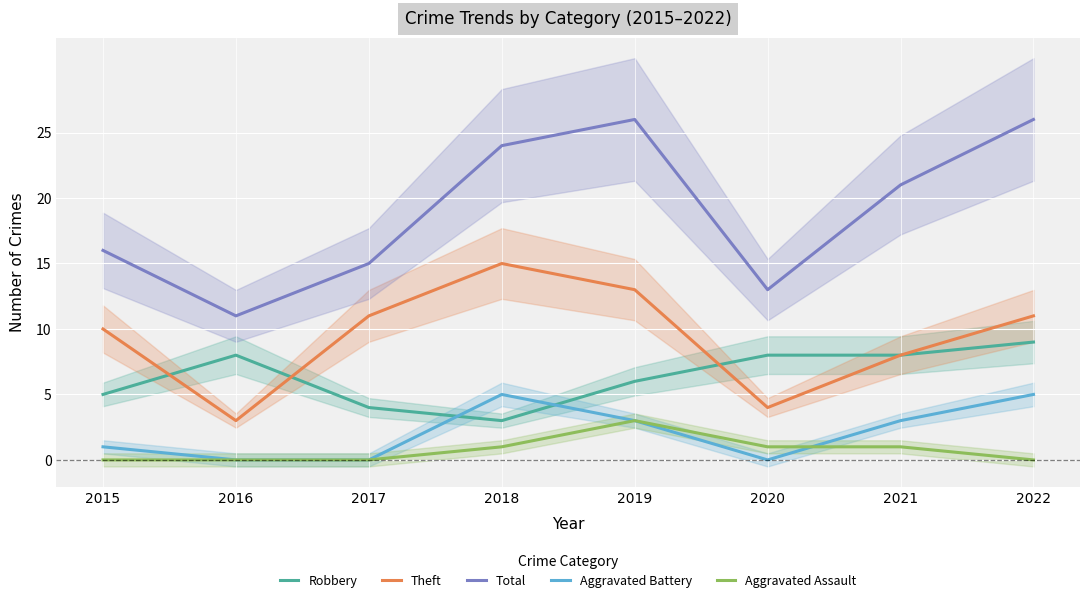

Which series has the largest total across all categories?

Total